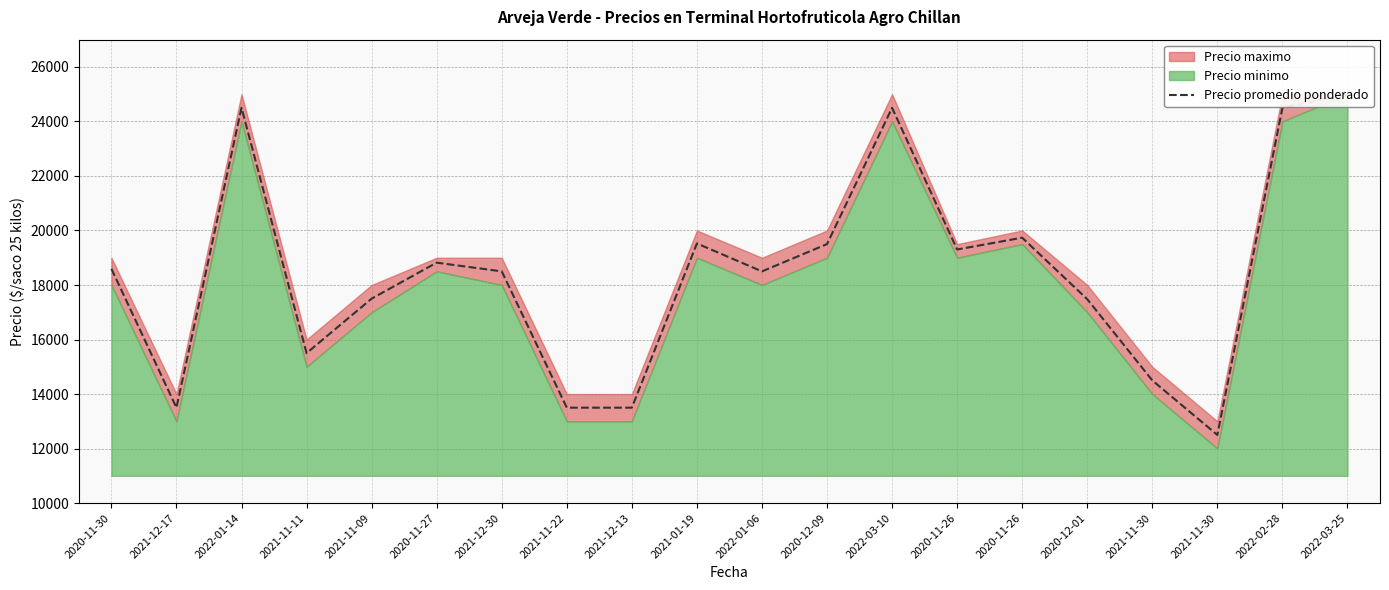

Reading left to right, what are all the values shown in this chart?

18595	13500	24500	15500	17500	18820	18500	13500	13500	19524	18500	19500	24500	19303	19735	17479	14500	12500	24500	25000